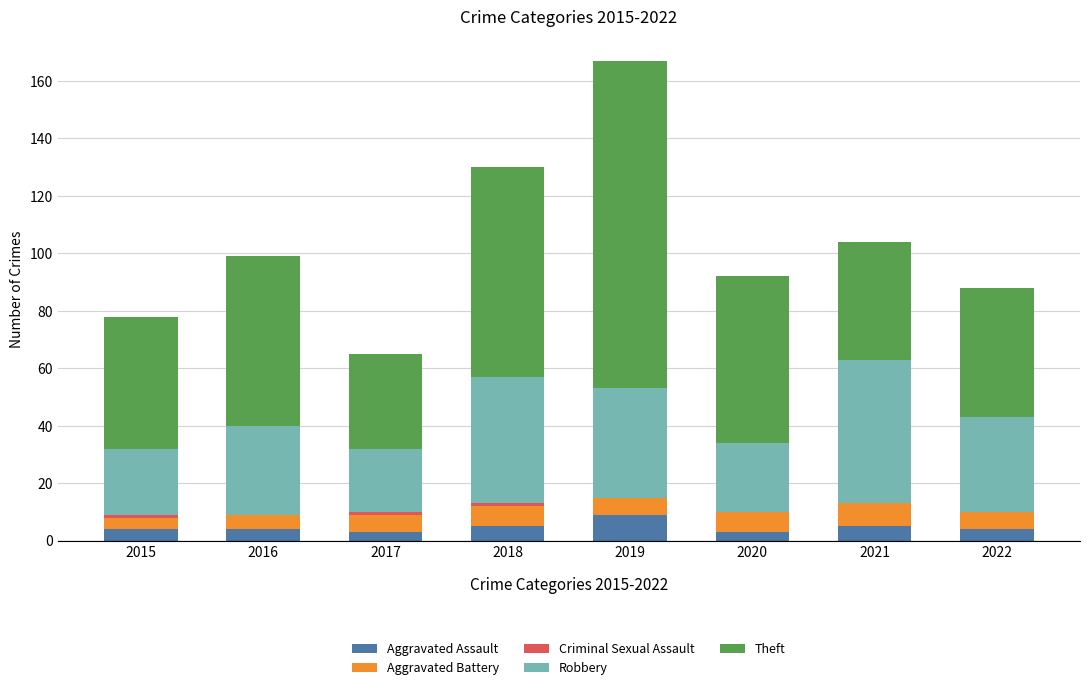

At which category is the sum across all series the highest?

2019